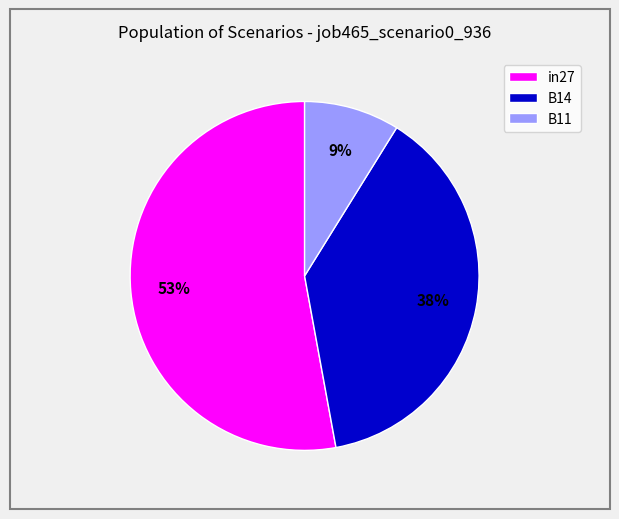

How many slices are in this pie chart?

3